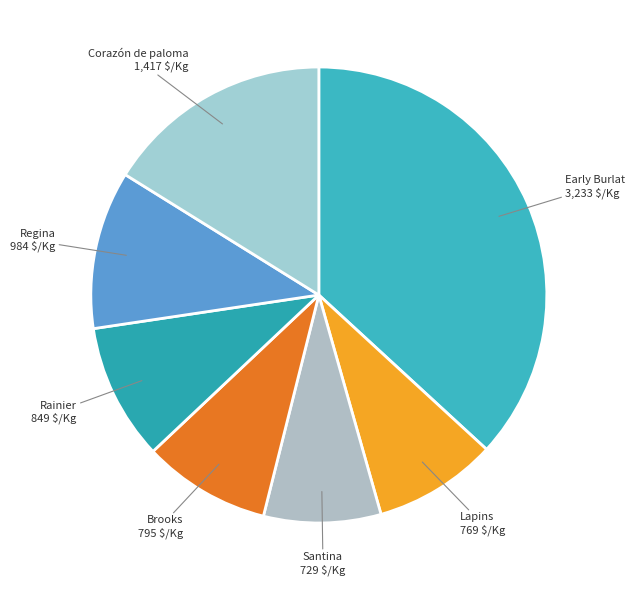

Count the number of slices in the pie.

7